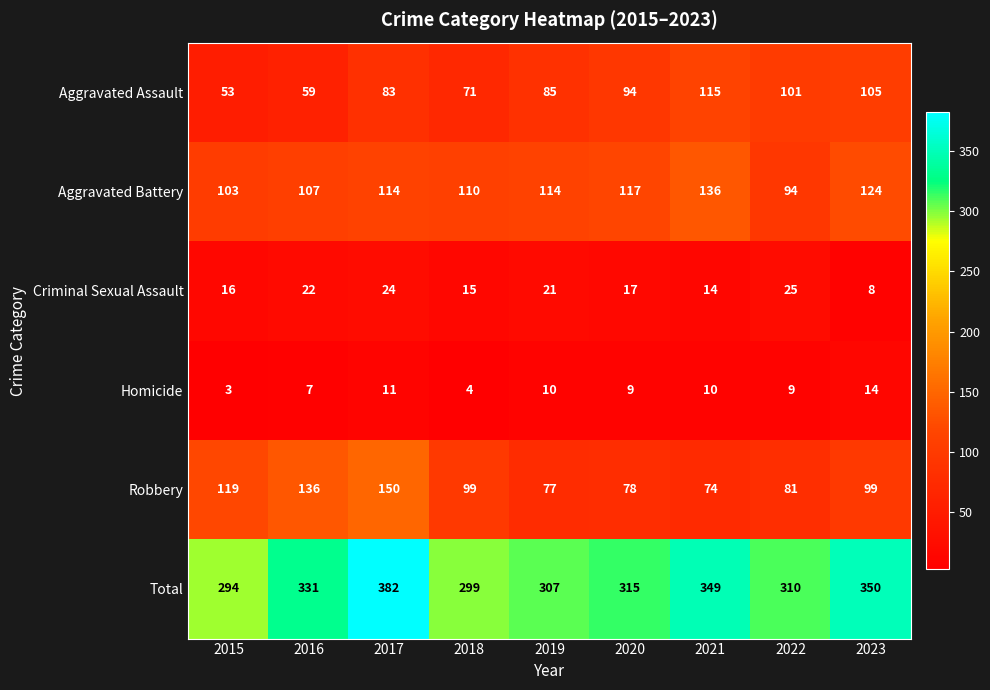

What is the difference between the Criminal Sexual Assault values at 2022 and 2018?

10